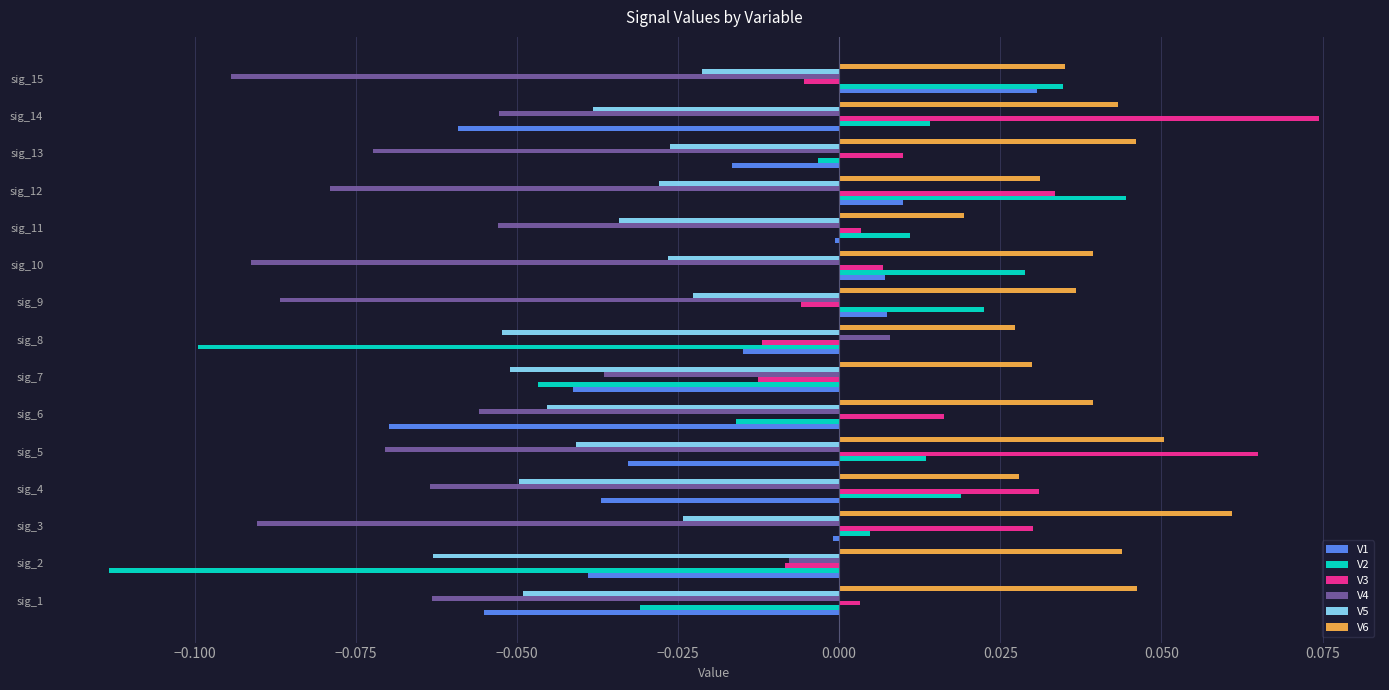

The V4 series shows -0.1 at sig_11. True or false?

True